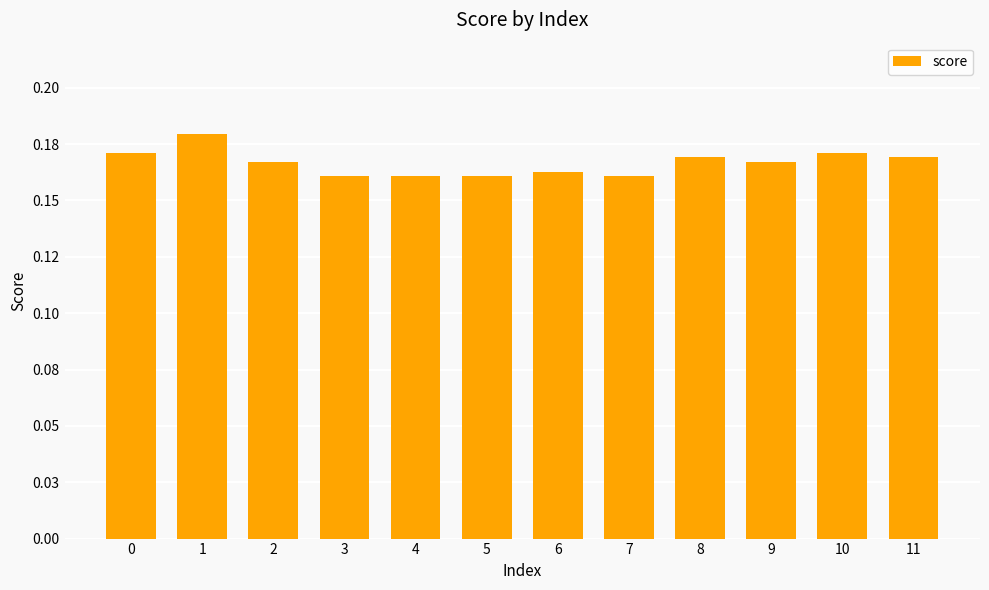

Does the chart contain any negative values?

No